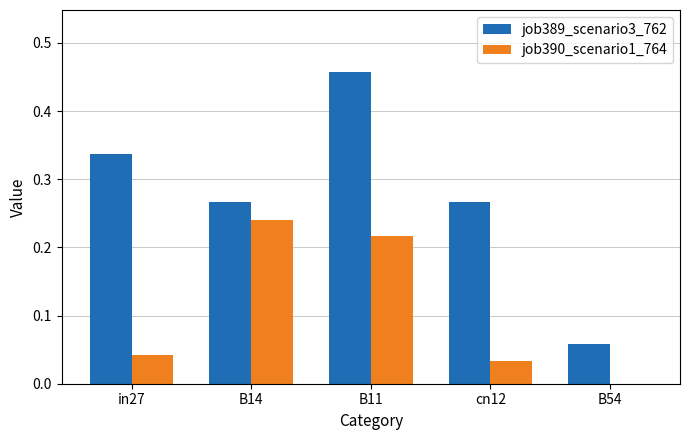

Is the value of job390_scenario1_764 at B54 greater than the value of job389_scenario3_762 at B11?

No